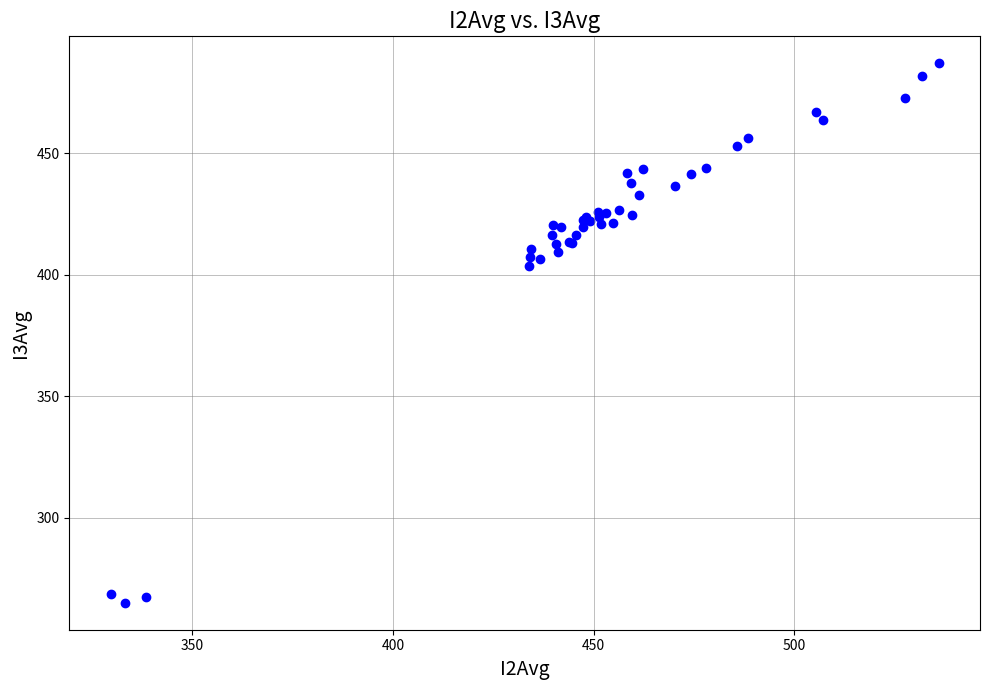

What Y value in the scatter plot is closest to 376?

403.5